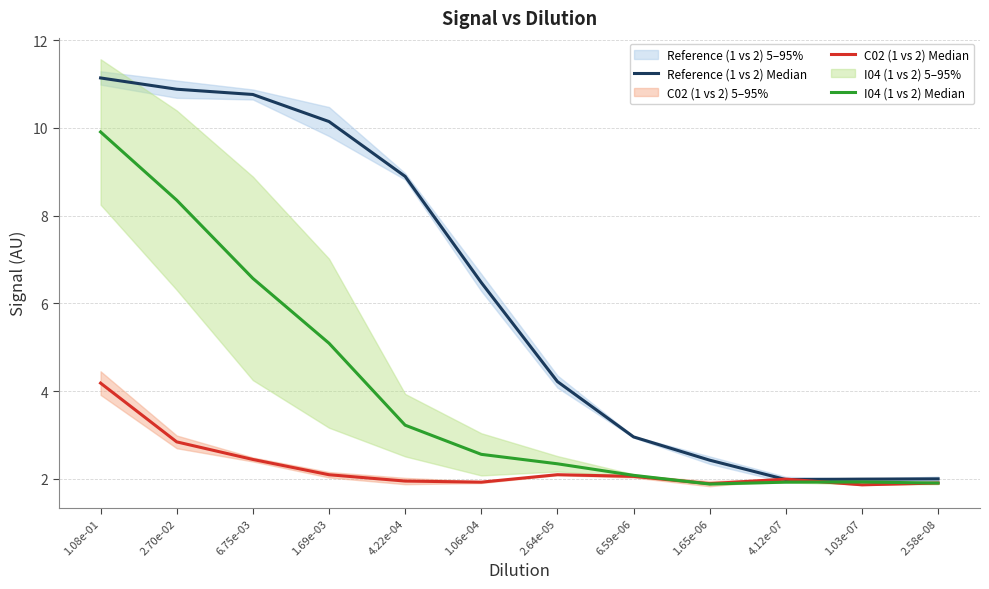

Count the number of data series in this chart.

3